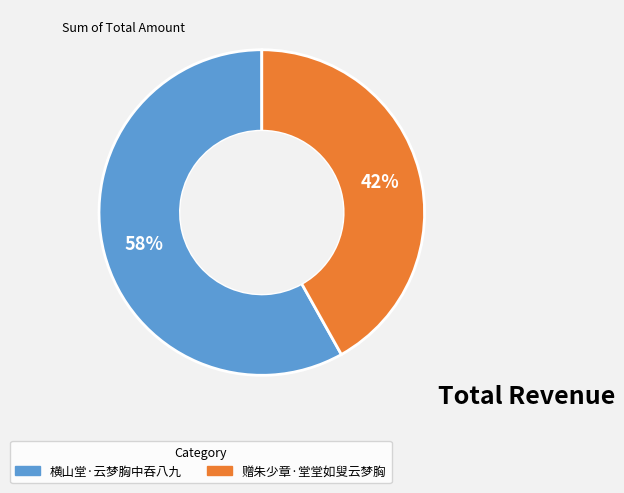

Is there any slice that represents more than half of the pie?

Yes